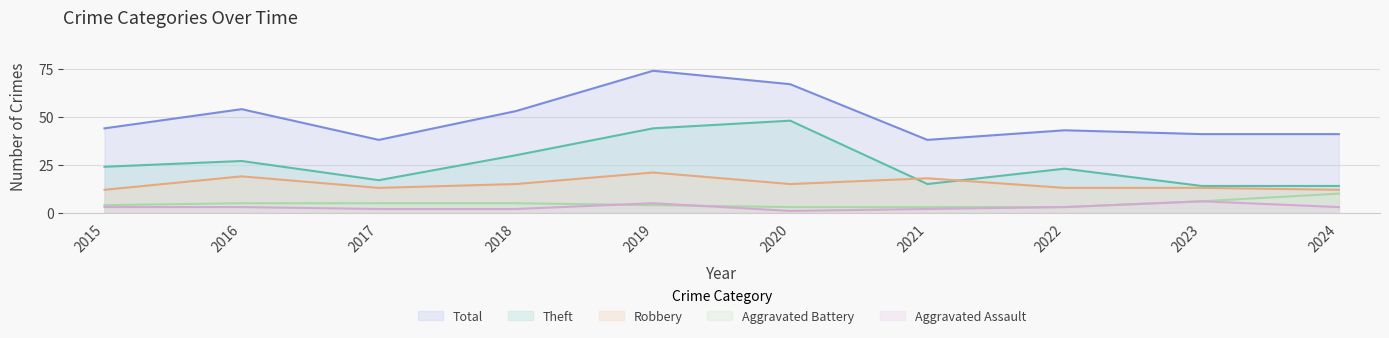

Rank the series by their maximum value, from highest to lowest.

Total, Theft, Robbery, Aggravated Battery, Aggravated Assault